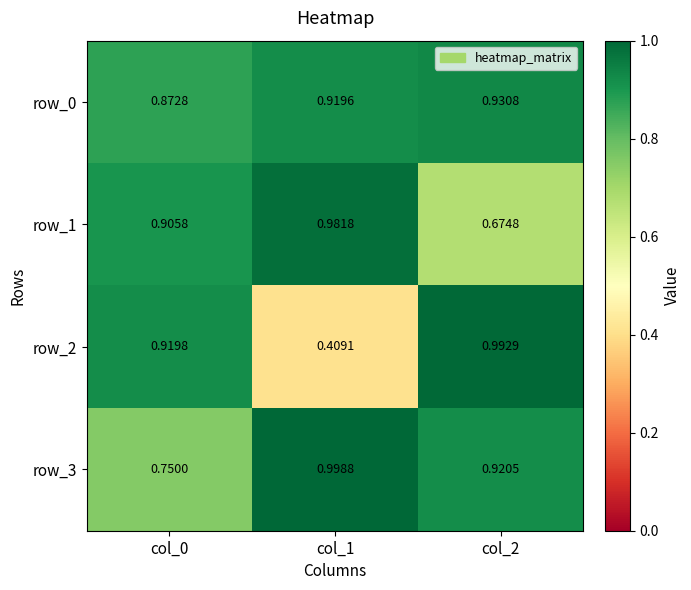

Is the value of row_3 at col_2 greater than the value of row_0 at col_0?

Yes